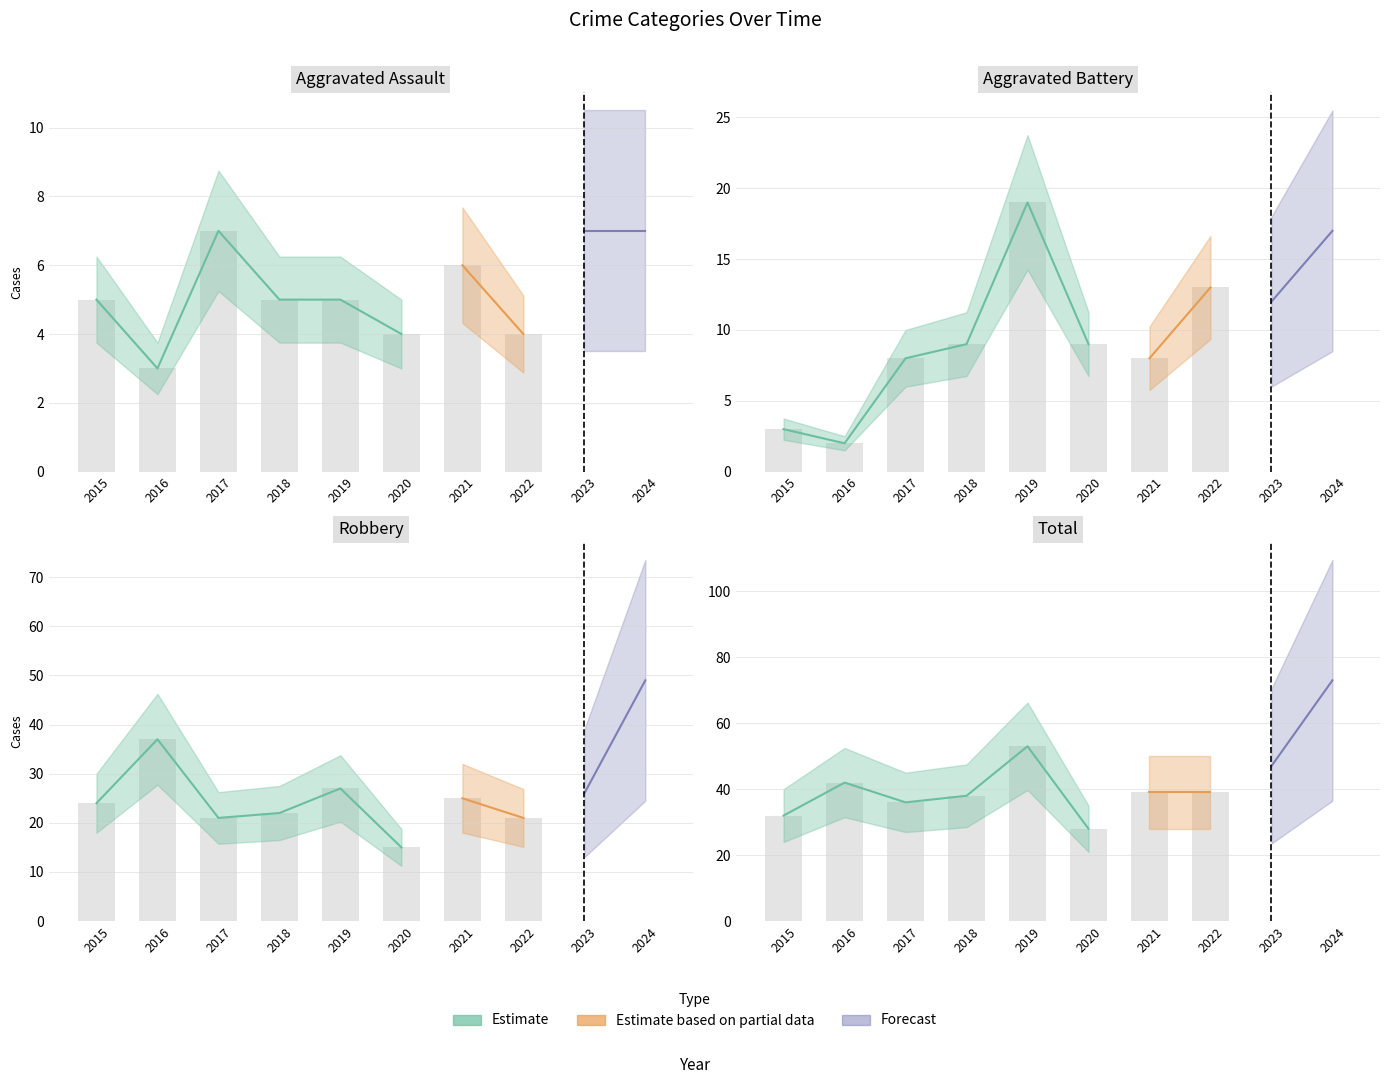

Is the value of Aggravated Assault at 2019 greater than the value of Total at 2018?

No